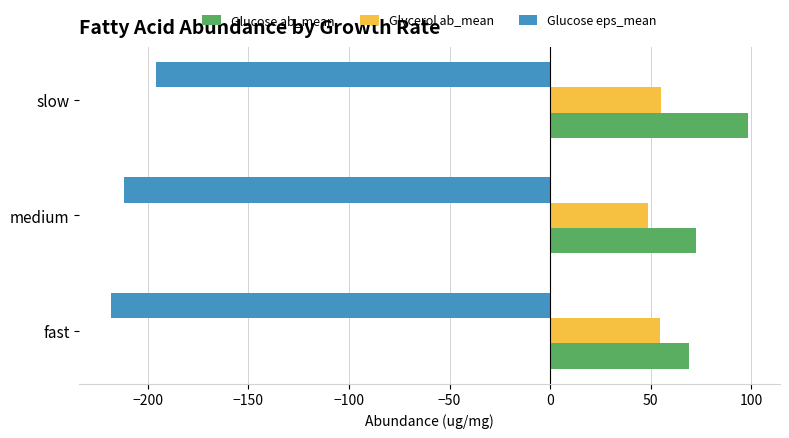

The value of Glucose ab_mean at medium is 39.3. True or false?

False